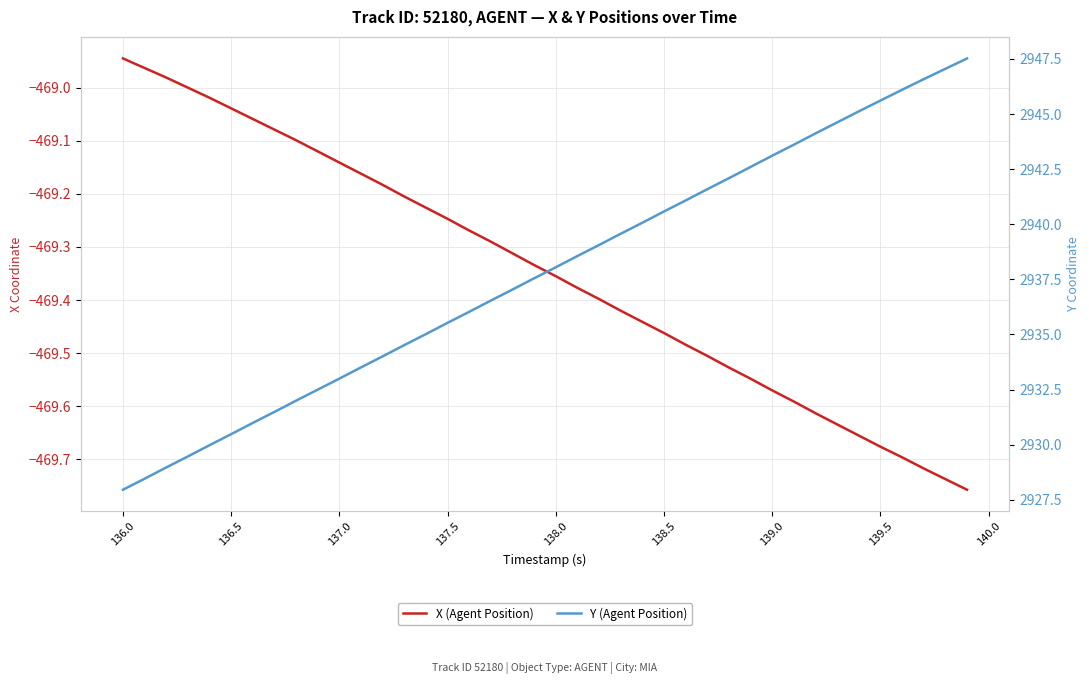

Is this an area chart (filled region under the line)?

No